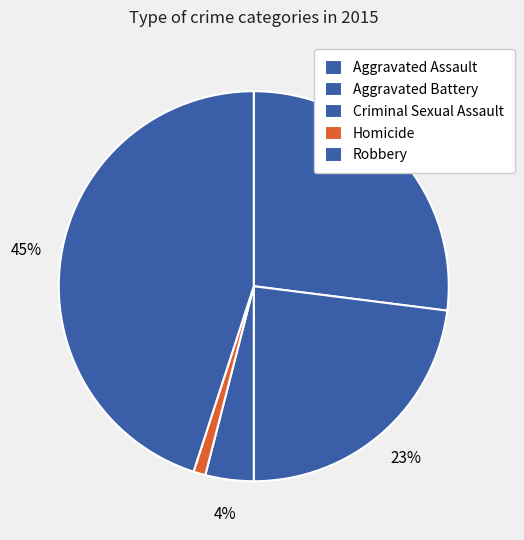

Does Aggravated Battery represent more than half of the total?

No